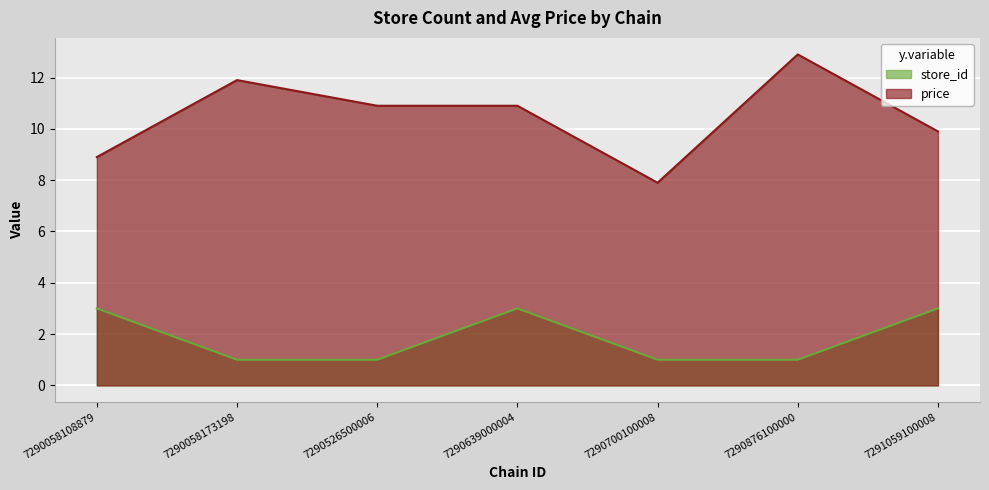

What is the value of the price point at the 2nd from the left?

11.9